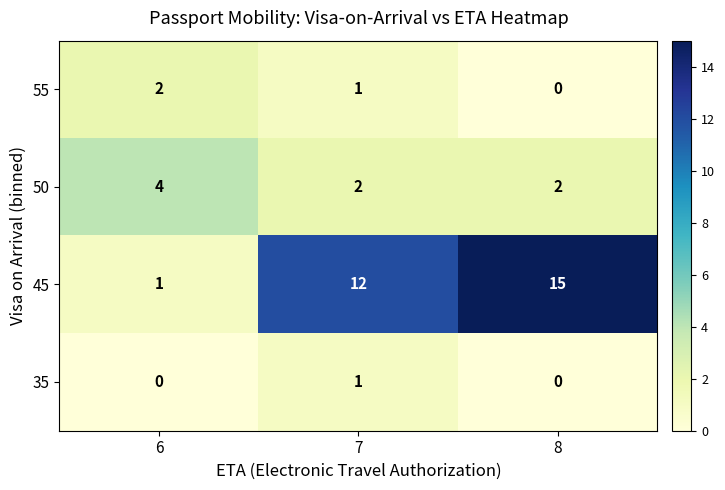

Which series changed the most between 6 and 7?

45